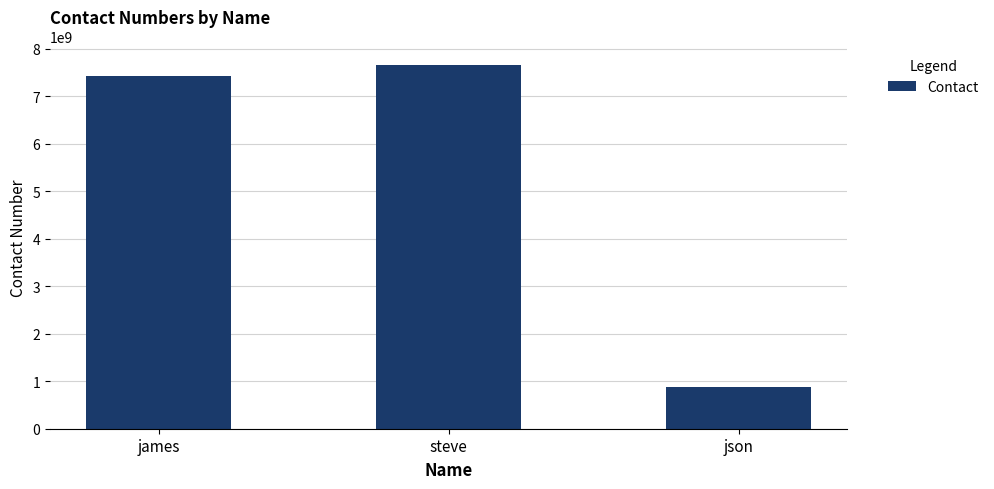

What is the sum of all values?

15976454319